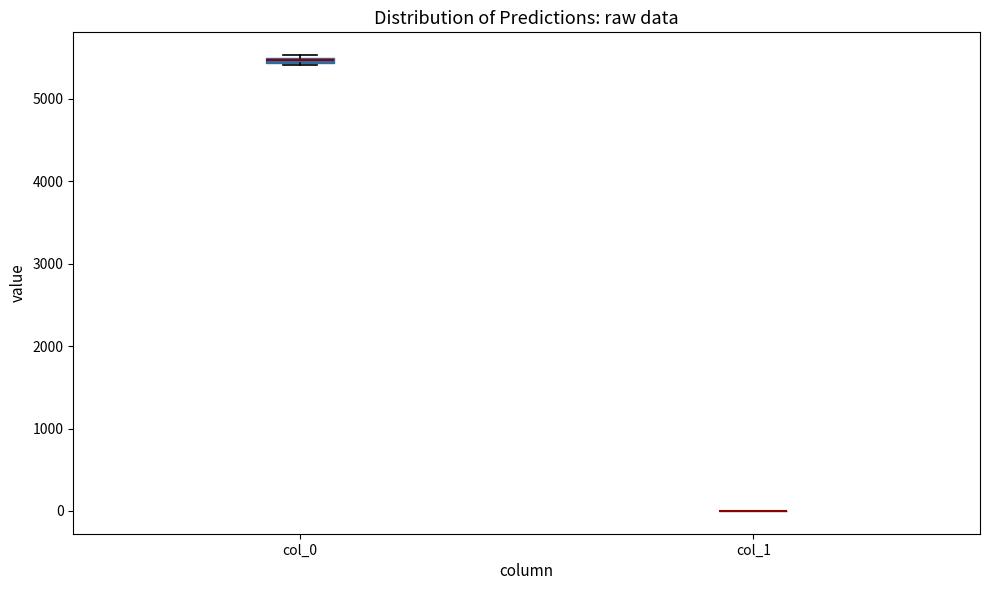

Where is the upper edge of the box for col_0 on the y-axis? The values are not printed on the chart, so give them approximately, as read against the axis.

5500